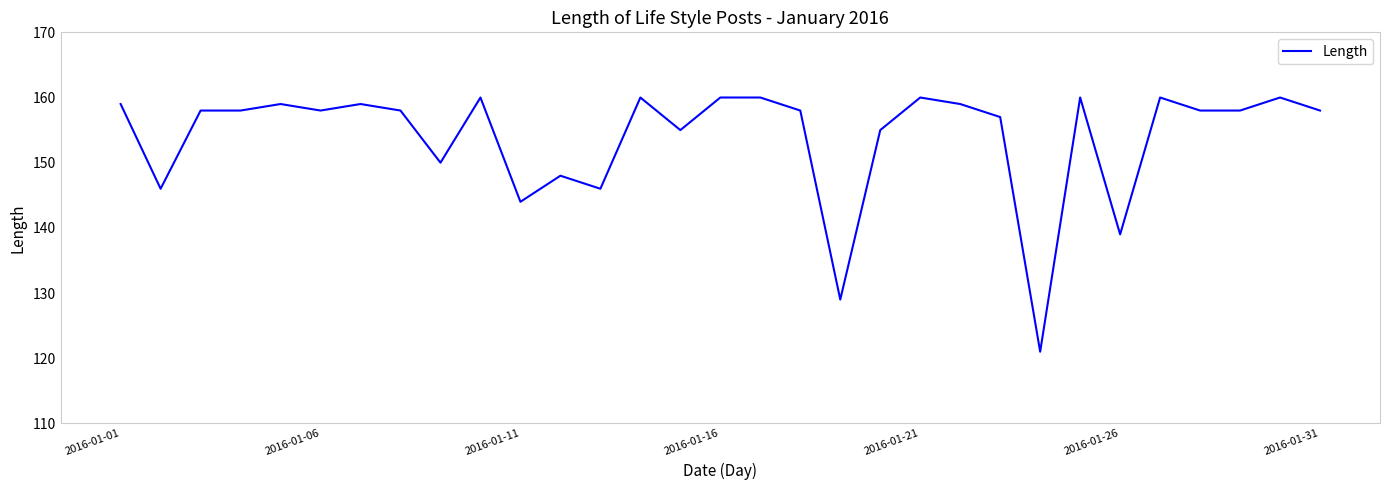

What is the maximum value shown in the chart?

160